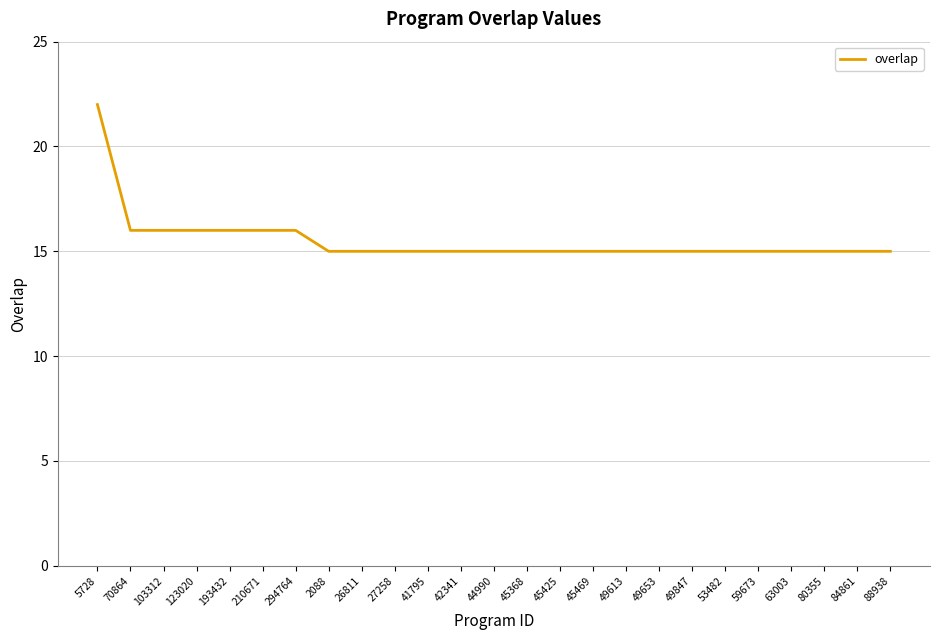

What position from the left is 84861?

24